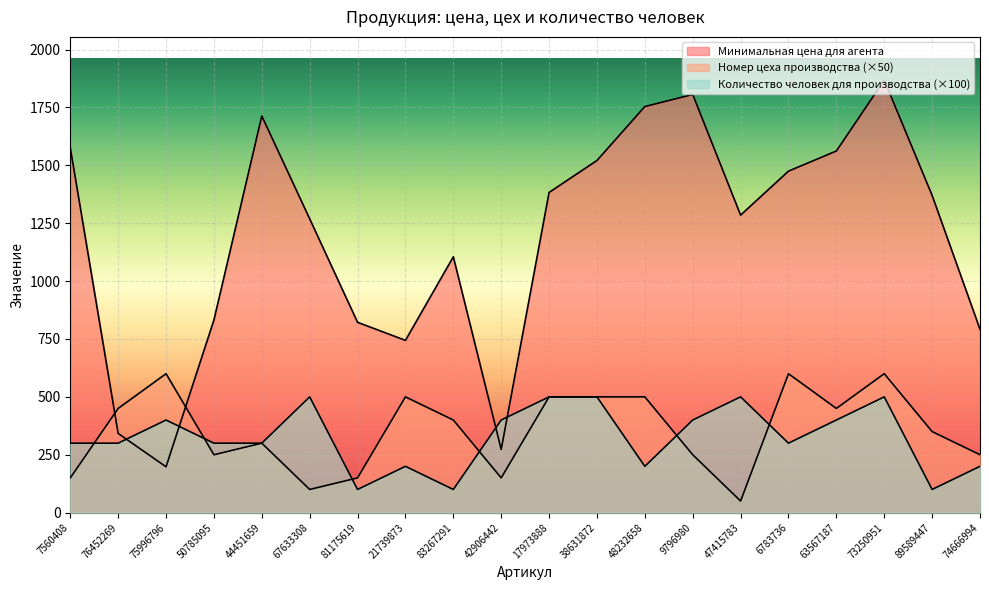

Does the chart display data point markers on the line(s)?

No